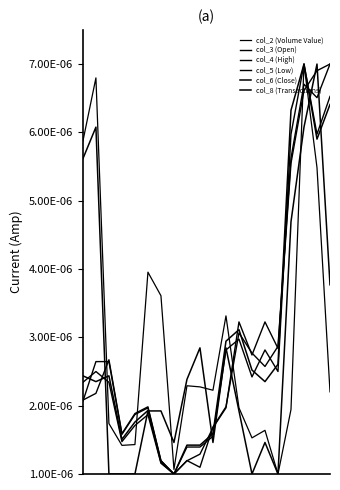

Which series has the largest range (max minus min)?

col_2 (Volume Value)